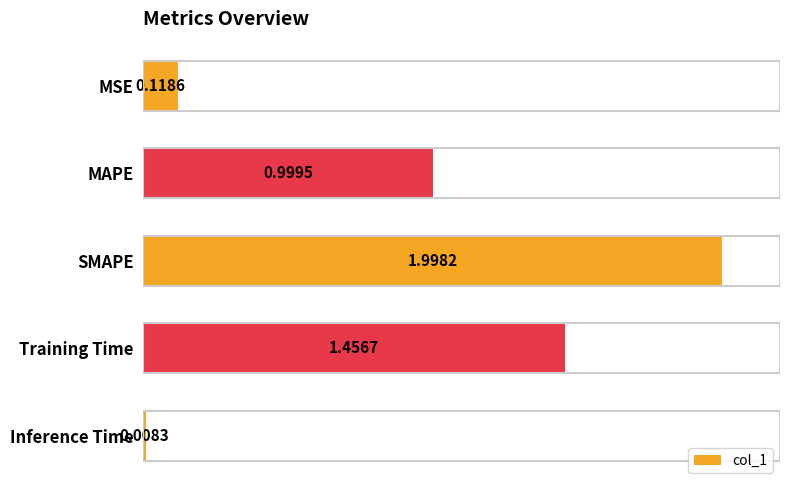

Where is the data nearest to the value 1?

MAPE